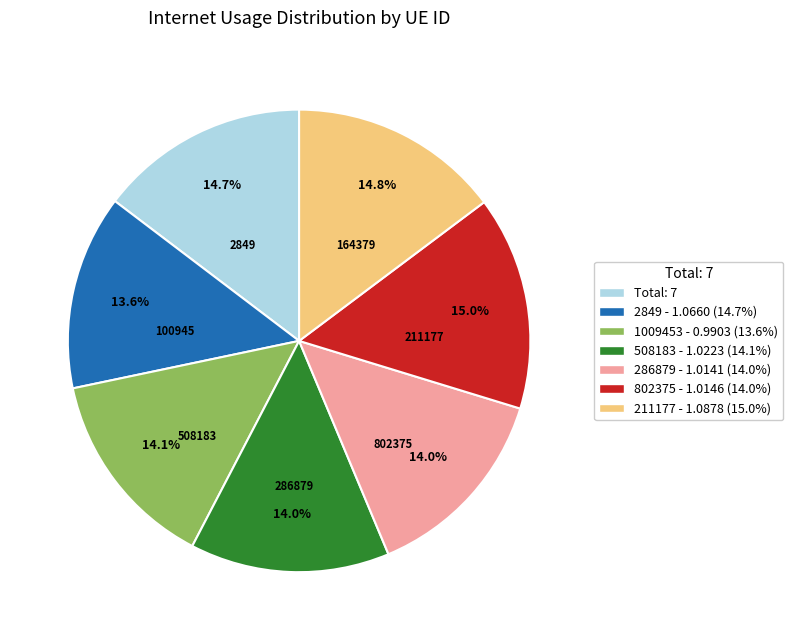

Is there a majority slice in this chart?

No